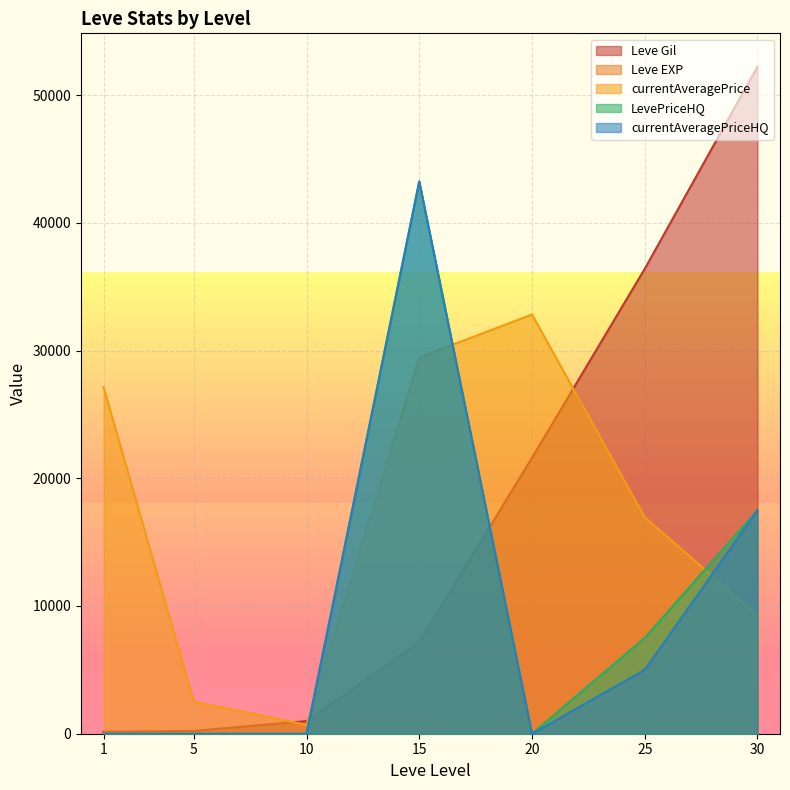

Reading right to left, transcribe all the data shown in this chart.

Leve Gil: 30=52220	25=36390	20=21600	15=7170	10=990	5=220	1=160
Leve EXP: 30=52	25=36	20=21	15=7	10=9	5=5	1=1
currentAveragePrice: 30=9280	25=16942	20=32823	15=29458	10=695	5=2507	1=27128
LevePriceHQ: 30=17500	25=7500	20=0	15=43233	10=0	5=0	1=0
currentAveragePriceHQ: 30=17500	25=5000	20=0	15=43233	10=0	5=0	1=0